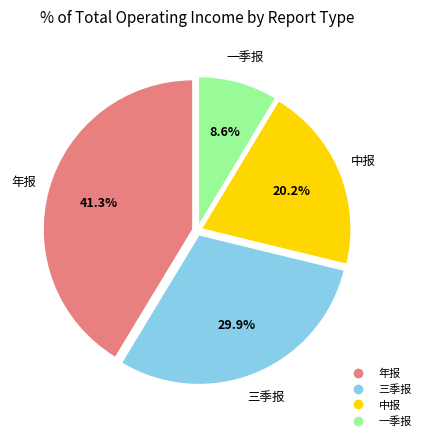

Which slice is the largest?

年报